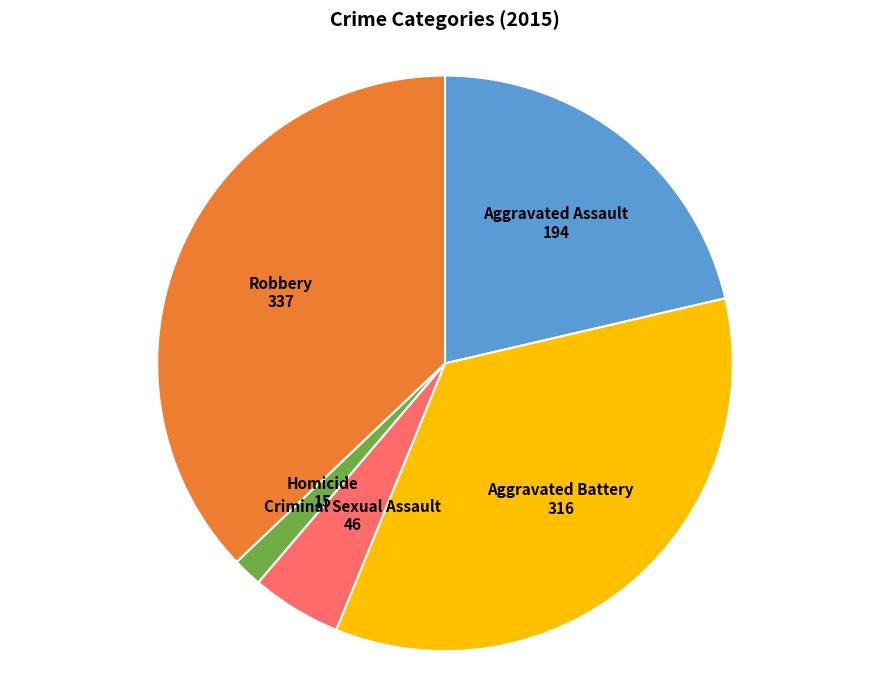

Does any single category account for the majority?

No